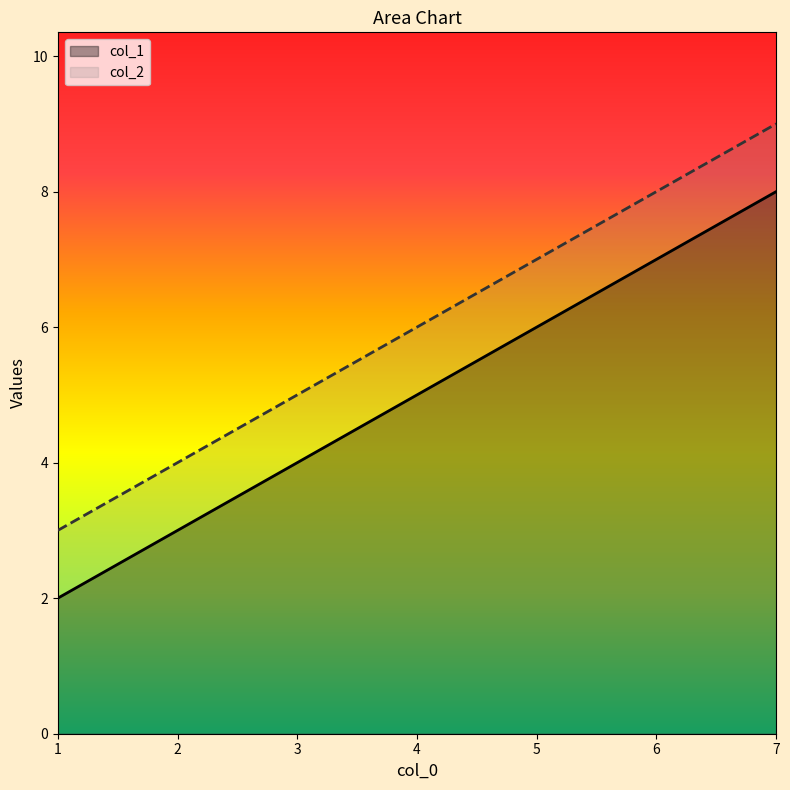

True or false: col_1 has a value of 3 at 1.

False